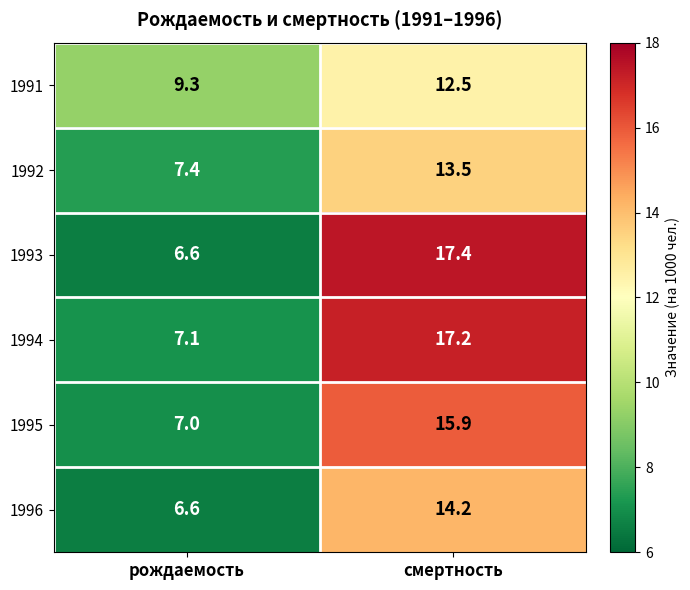

Is it true that 1993 equals 6.6 at рождаемость?

True